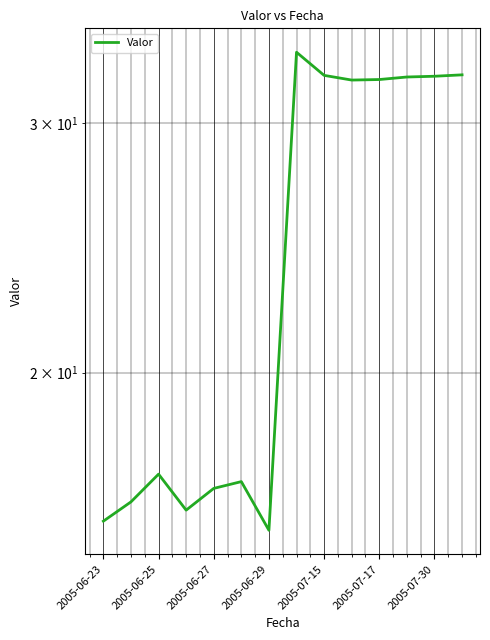

How many interior local valleys (lower than both neighbors) does the data have?

3